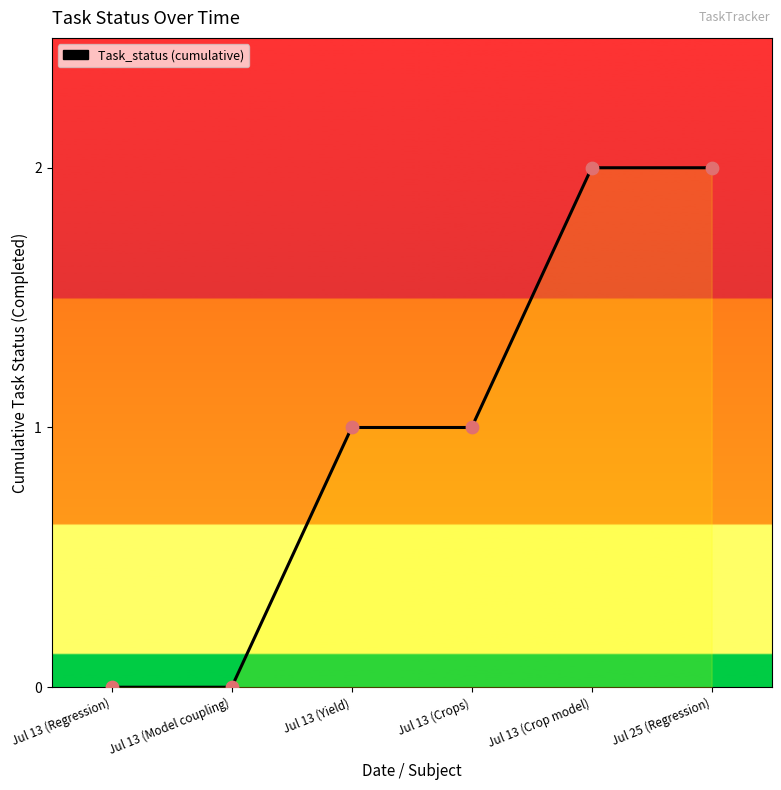

Which has a higher value, Jul 25 (Regression) or Jul 13 (Yield)?

Jul 25 (Regression)